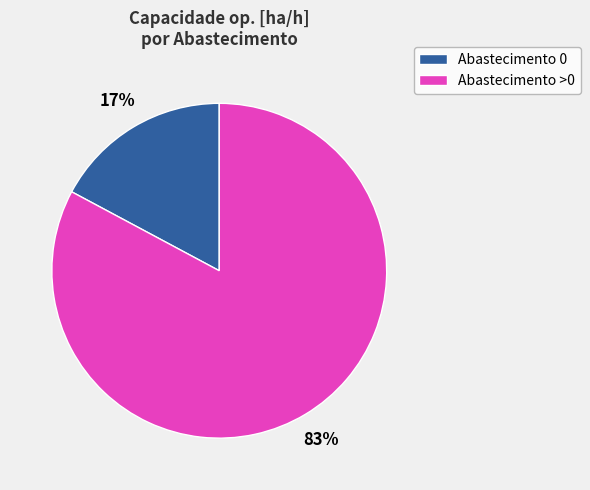

How many segments does this pie chart have?

2